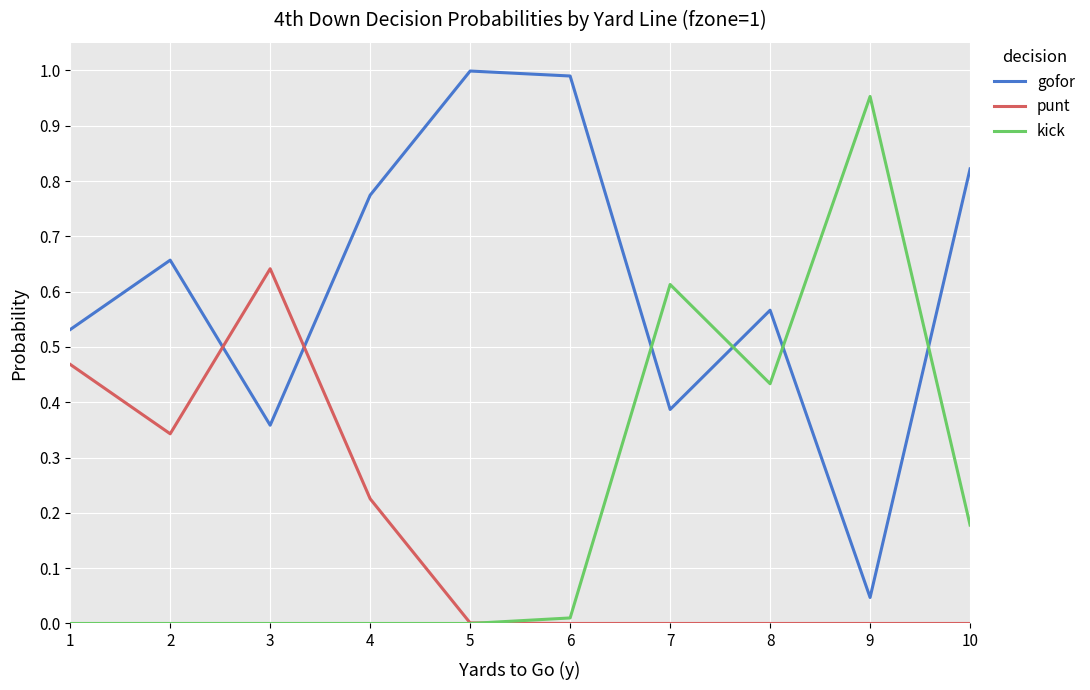

Rank the series by their maximum value, from highest to lowest.

gofor, kick, punt